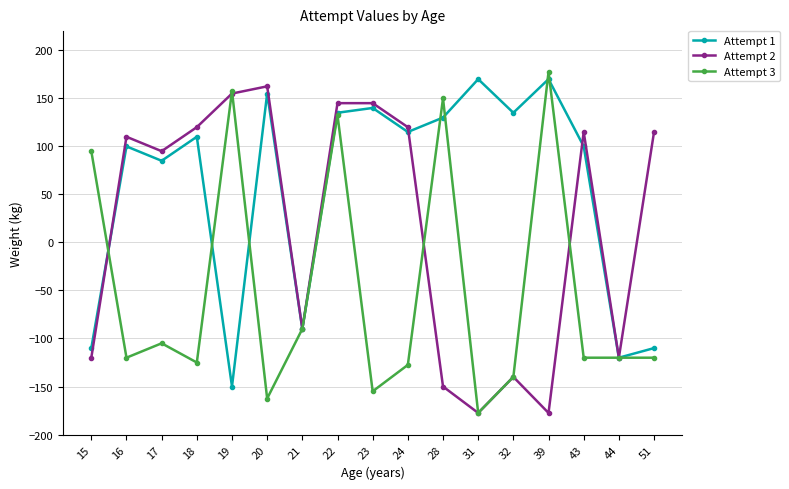

Is this an area chart (filled region under the line)?

No